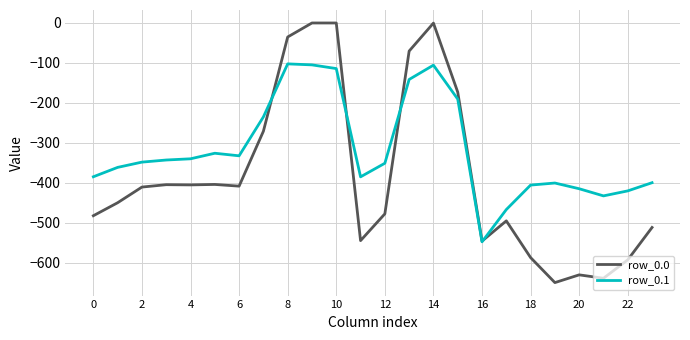

List the series in order of their overall mean, lowest first.

row_0.0, row_0.1